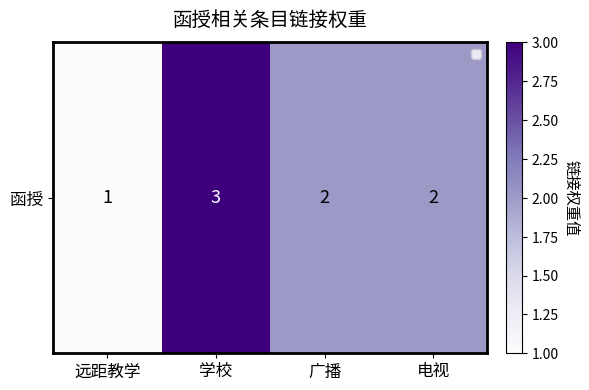

List the labels in order of value, largest first.

学校, 广播, 电视, 远距教学